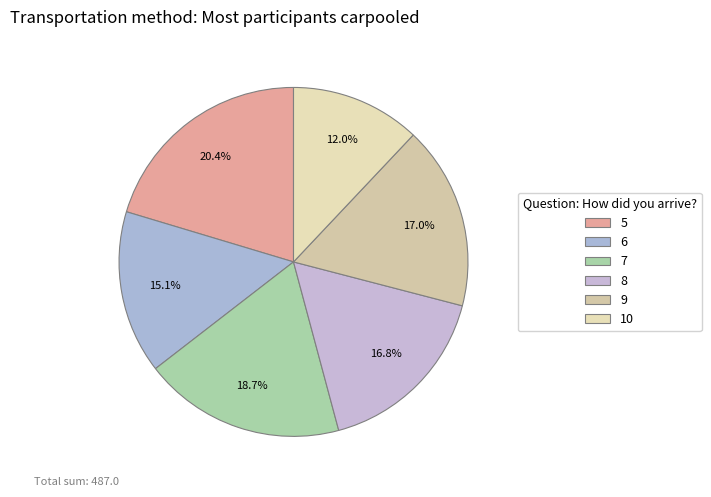

Rank the categories by value from highest to lowest.

5, 7, 9, 8, 6, 10